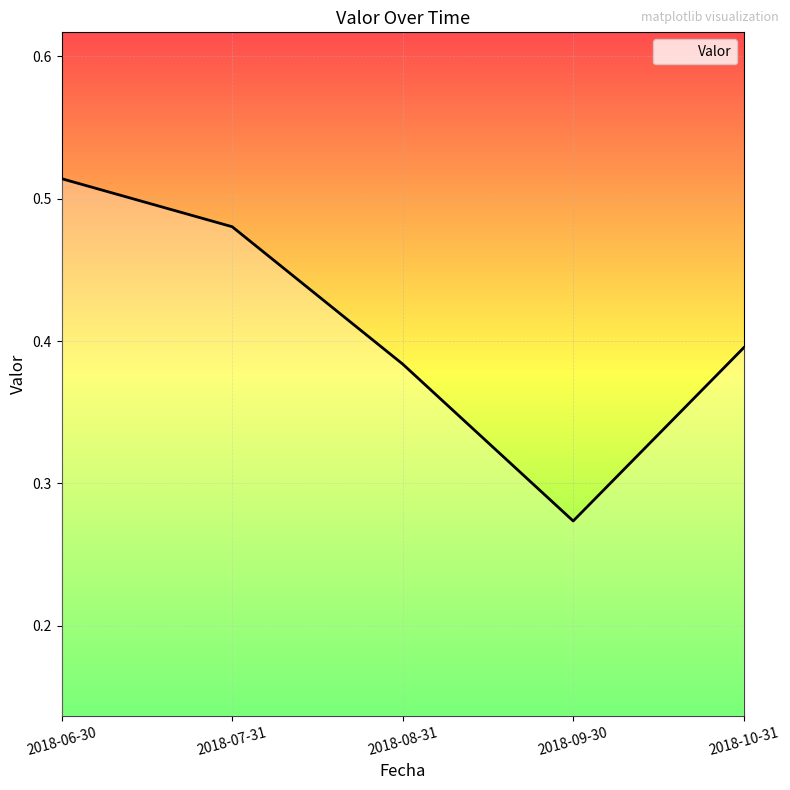

List the labels in order of value, largest first.

2018-06-30, 2018-07-31, 2018-10-31, 2018-08-31, 2018-09-30